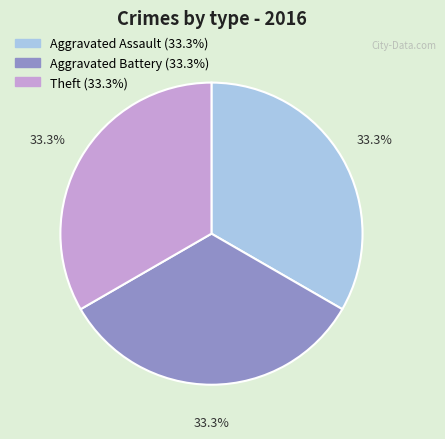

Is there any slice that represents more than half of the pie?

No